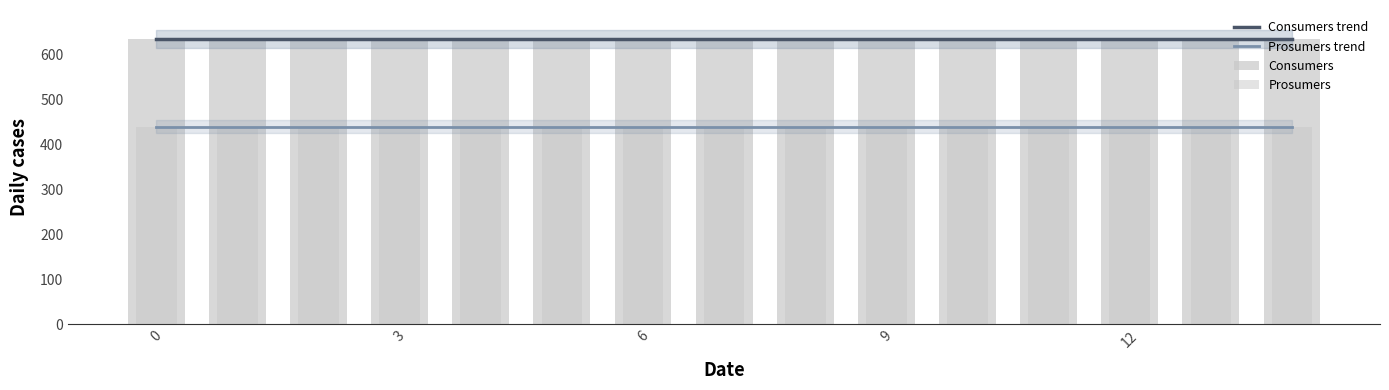

List the series in order of their peak value, lowest first.

Prosumers trend, Prosumers, Consumers trend, Consumers